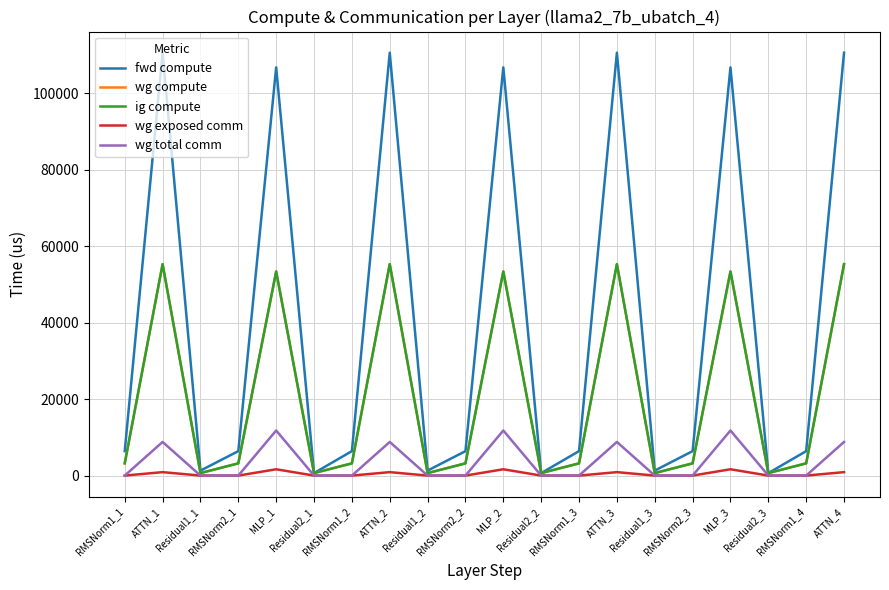

Rank the series by their maximum value, from lowest to highest.

wg exposed comm, wg total comm, wg compute, ig compute, fwd compute